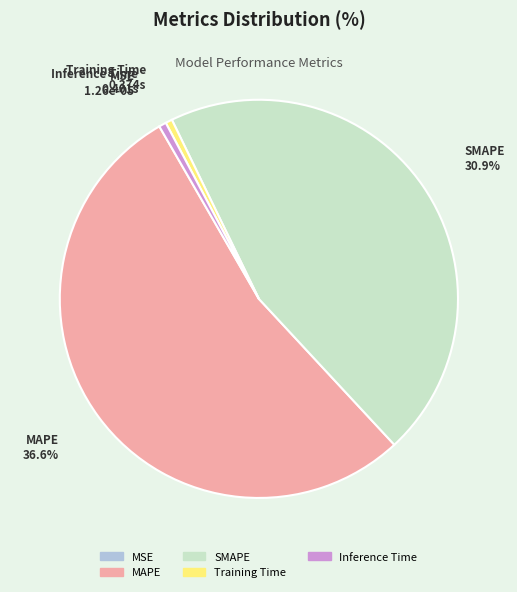

What portion of the pie excludes Inference Time?

99.4%